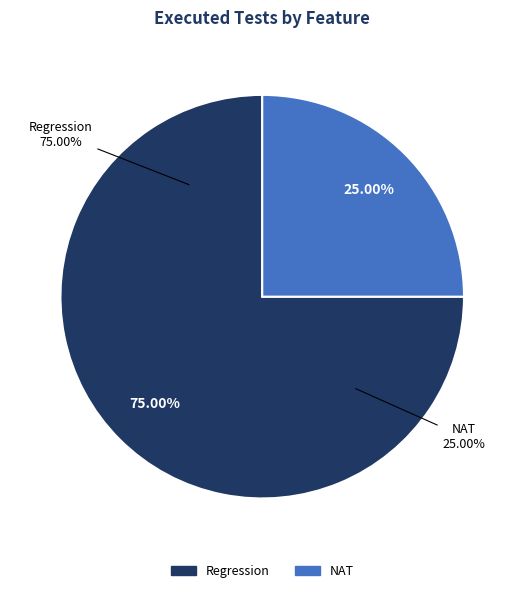

Count the number of slices in the pie.

2